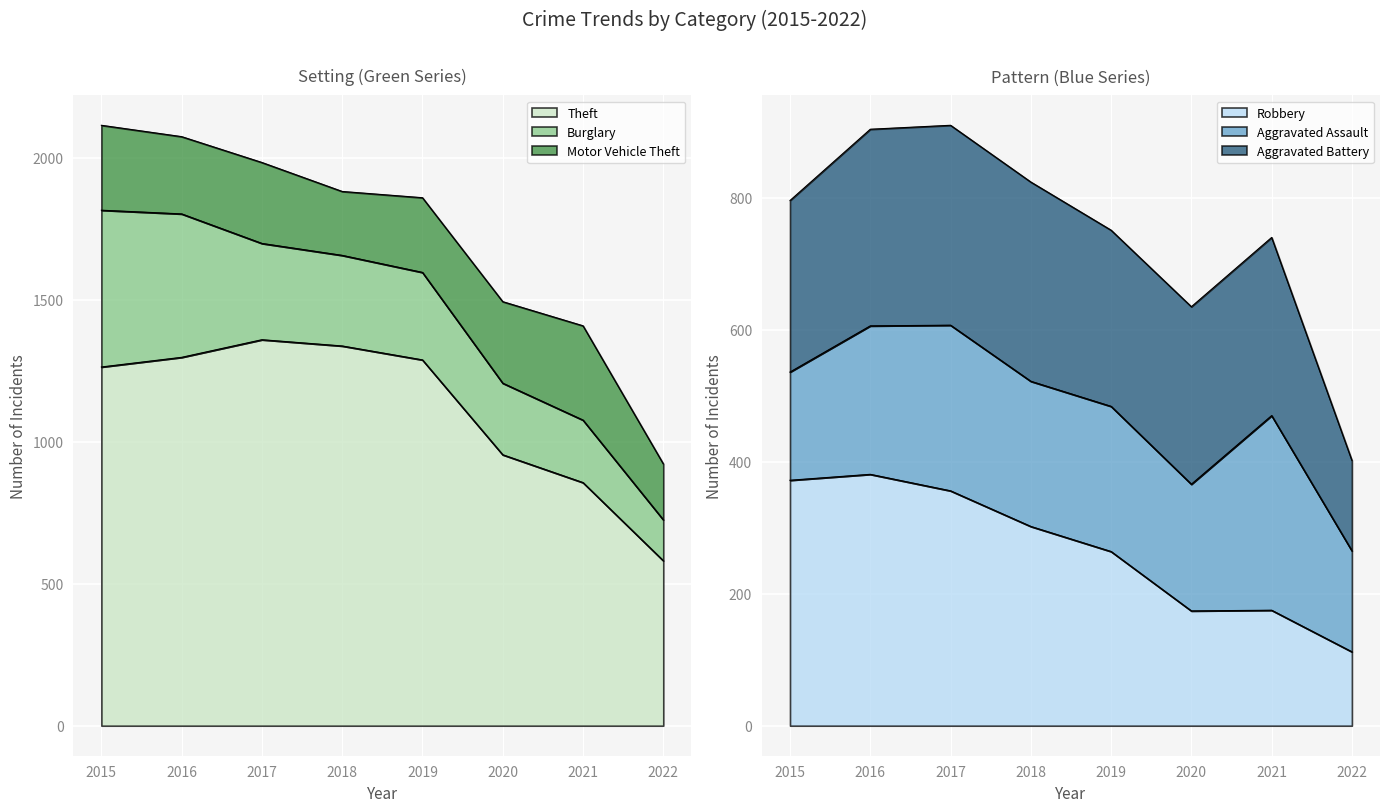

Rank the series by their maximum value, from lowest to highest.

Aggravated Assault, Aggravated Battery, Motor Vehicle Theft, Robbery, Burglary, Theft